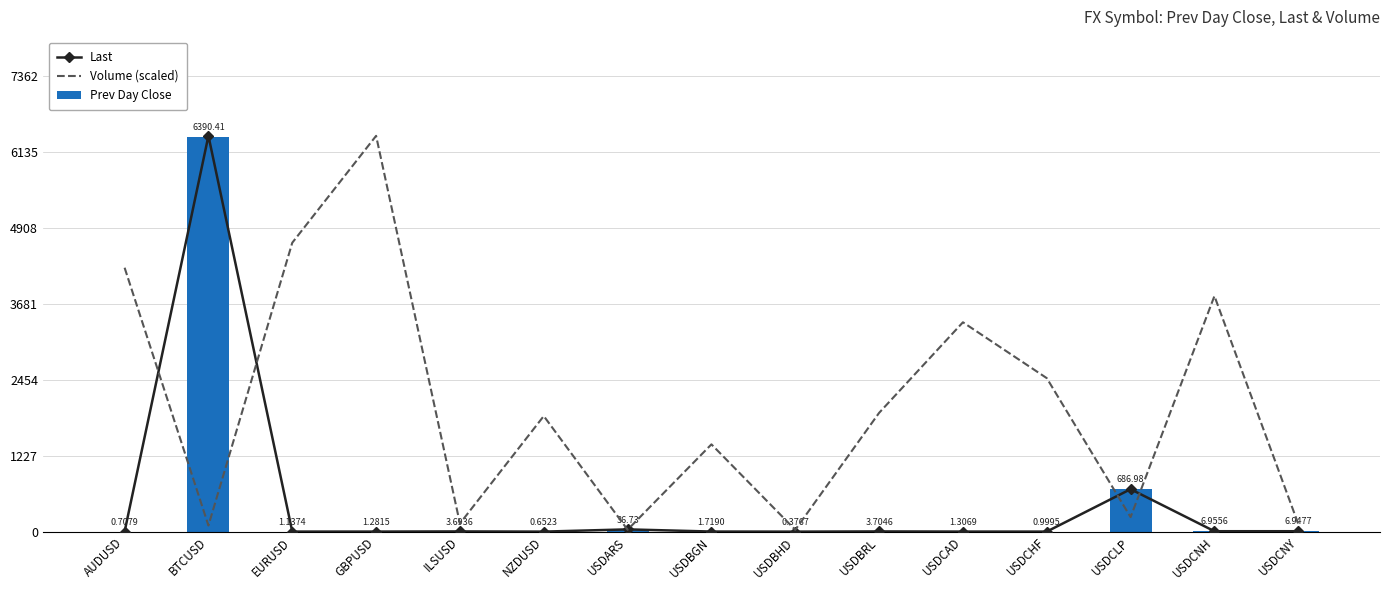

Where is Prev Day Close nearest to the value 3195?

USDCLP